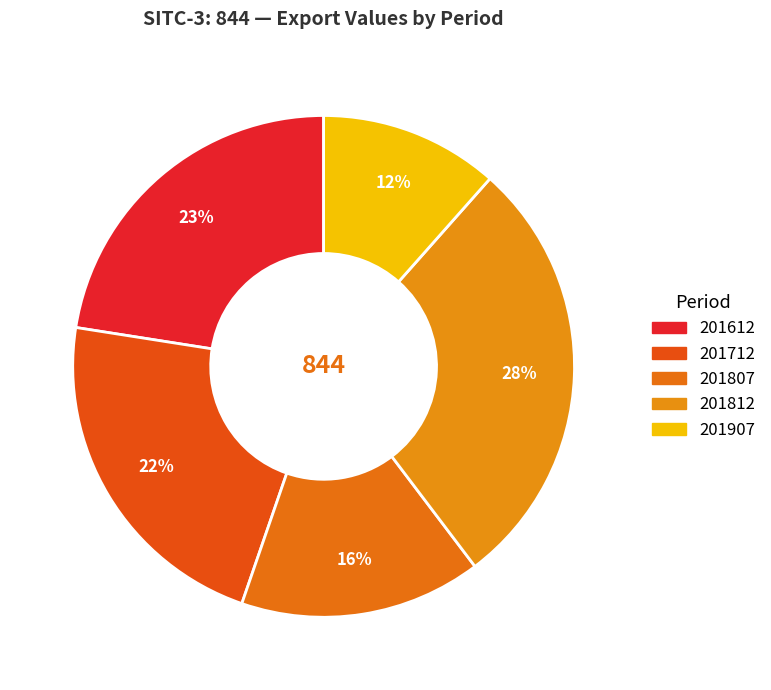

What is the total percentage of 201612 and 201712?

44.7%